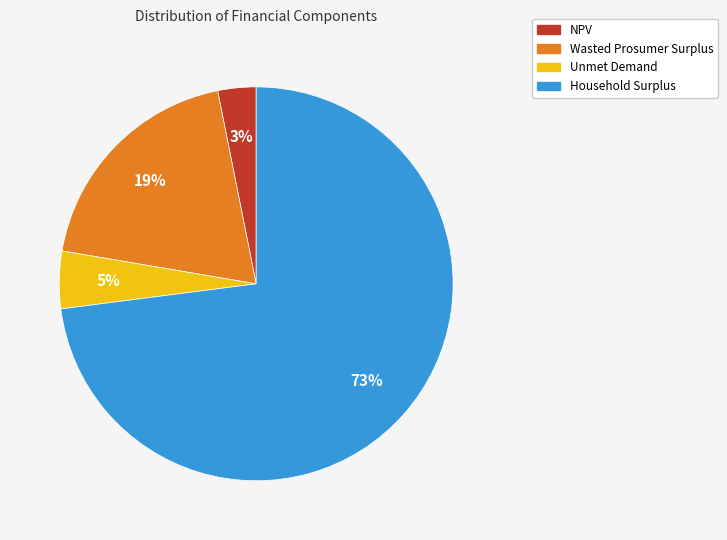

Count the number of slices in the pie.

4